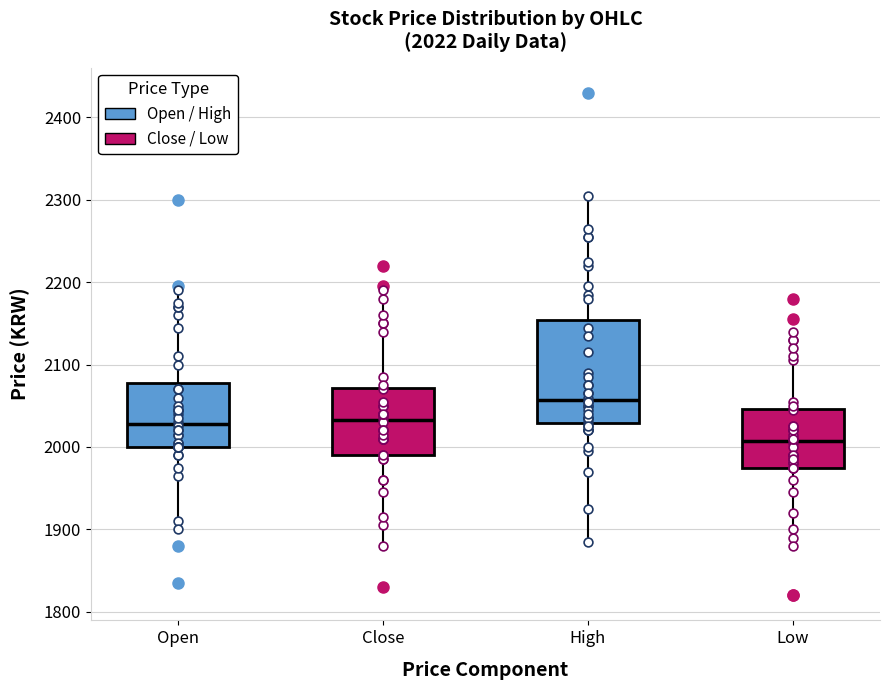

Which box's median line is the highest?

High